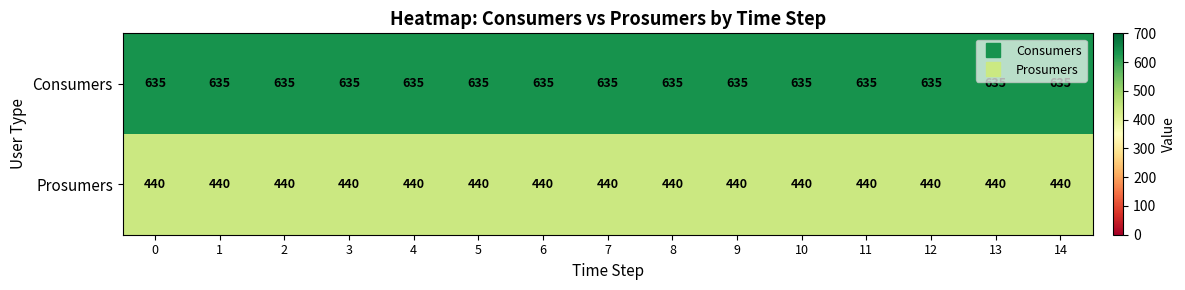

What is the difference between the highest and lowest values at 3?

195